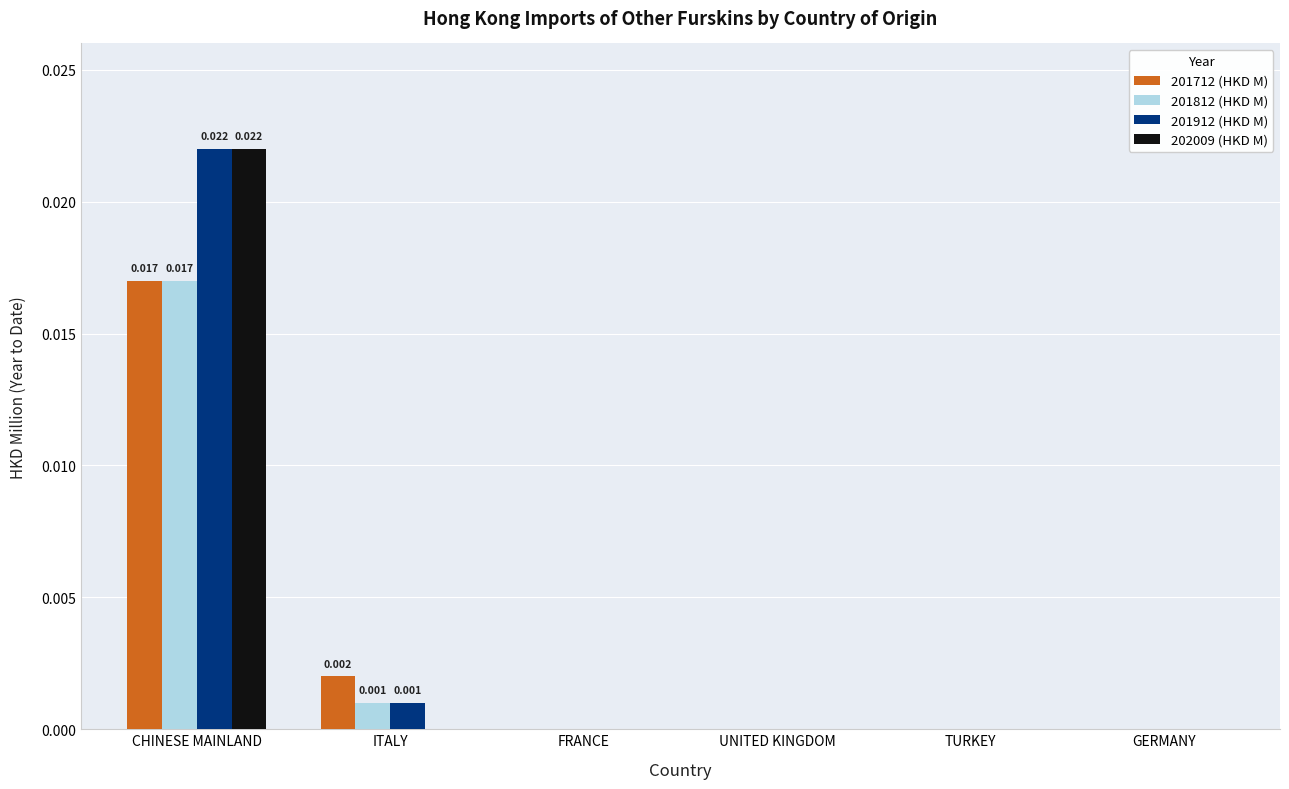

What are all the series names shown in the legend?

201712 (HKD M), 201812 (HKD M), 201912 (HKD M), 202009 (HKD M)